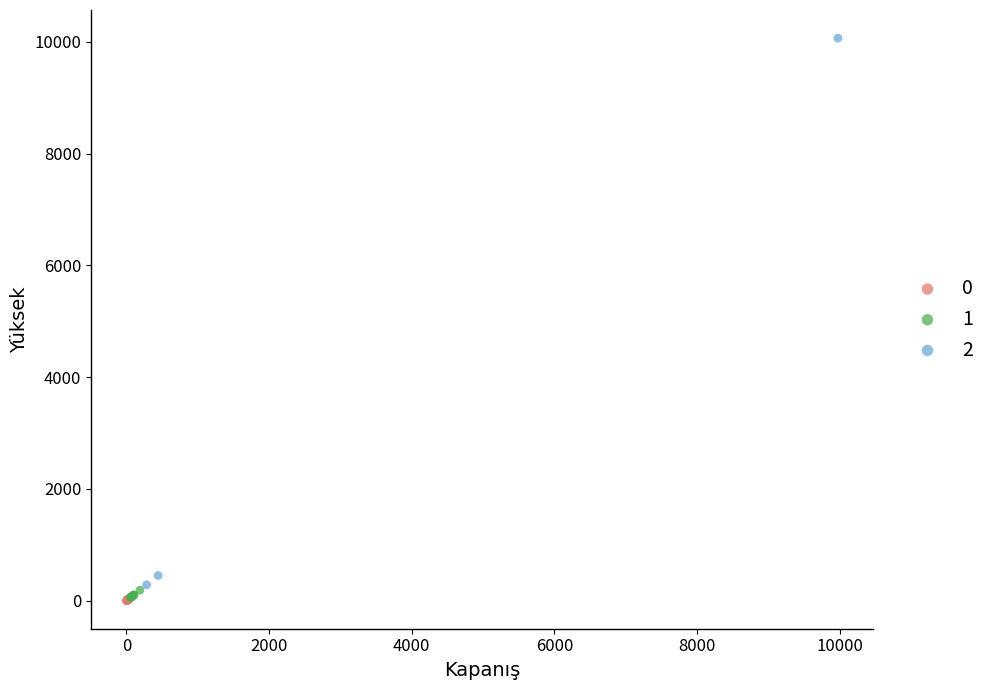

What are all the series names shown in the legend?

0, 1, 2